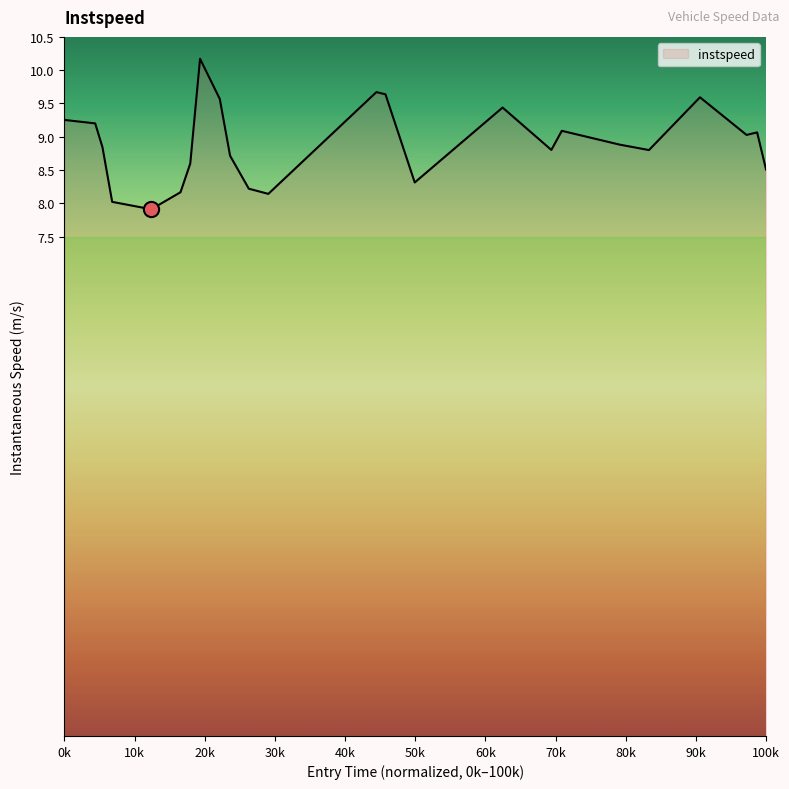

What is the smallest value displayed?

7.9